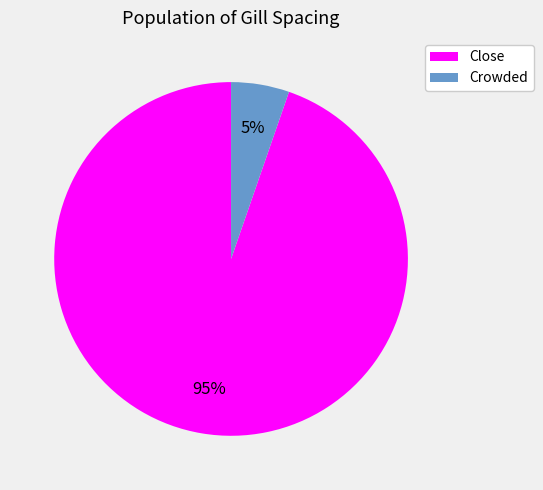

Rank the categories by value from lowest to highest.

Crowded, Close